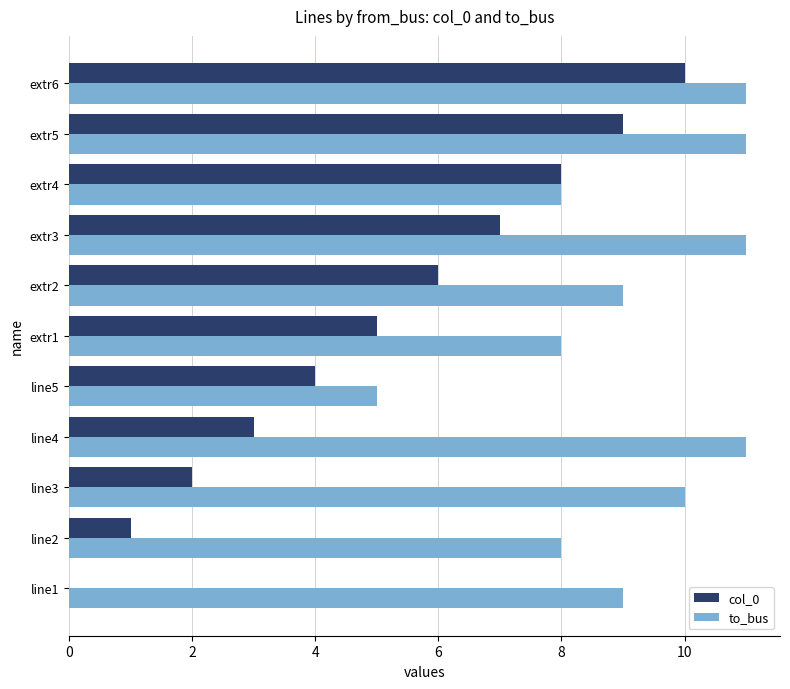

Is it true that col_0 equals 10 at extr6?

True